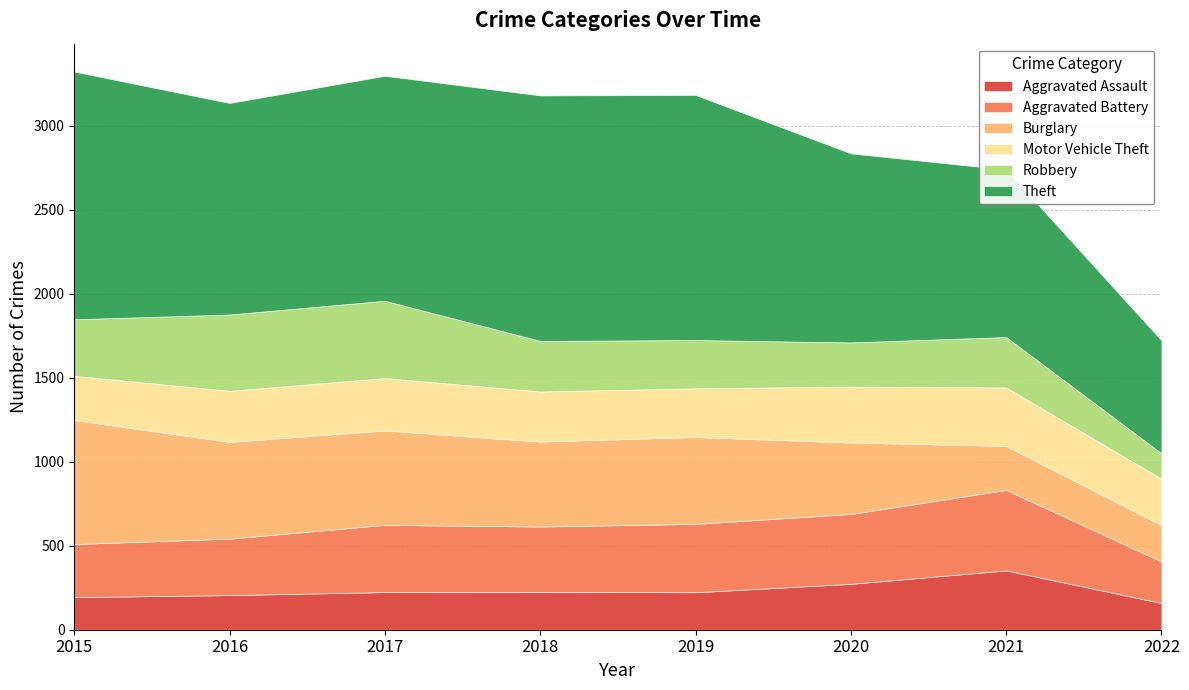

What is the maximum value shown in the chart?

1474